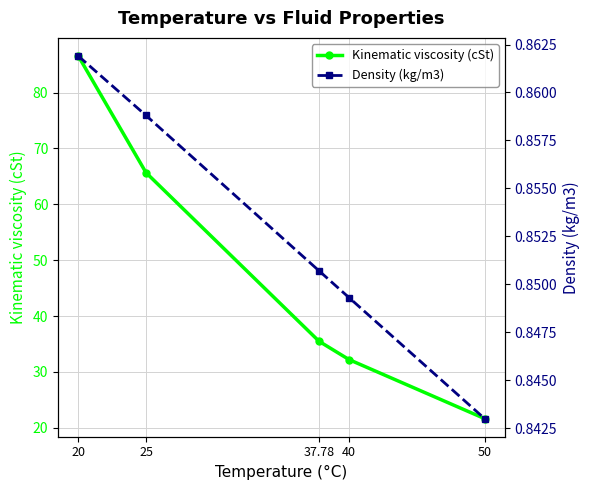

How many series are shown in this chart?

2